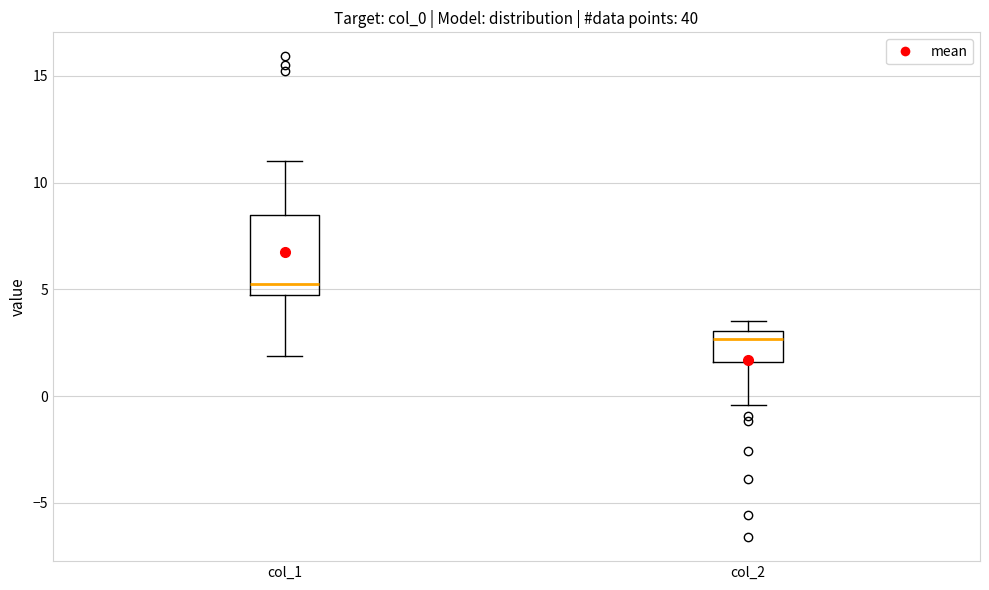

Reading left to right, read every box against the y-axis: the position of its median line, the range the box covers, and the ends of its whiskers. The values are not printed on the chart, so give them approximately, as read against the axis.

col_1: median 5.0, box 4.5 to 8.5, whiskers 2.0 to 11.0
col_2: median 2.5, box 1.5 to 3.0, whiskers -0.5 to 3.5